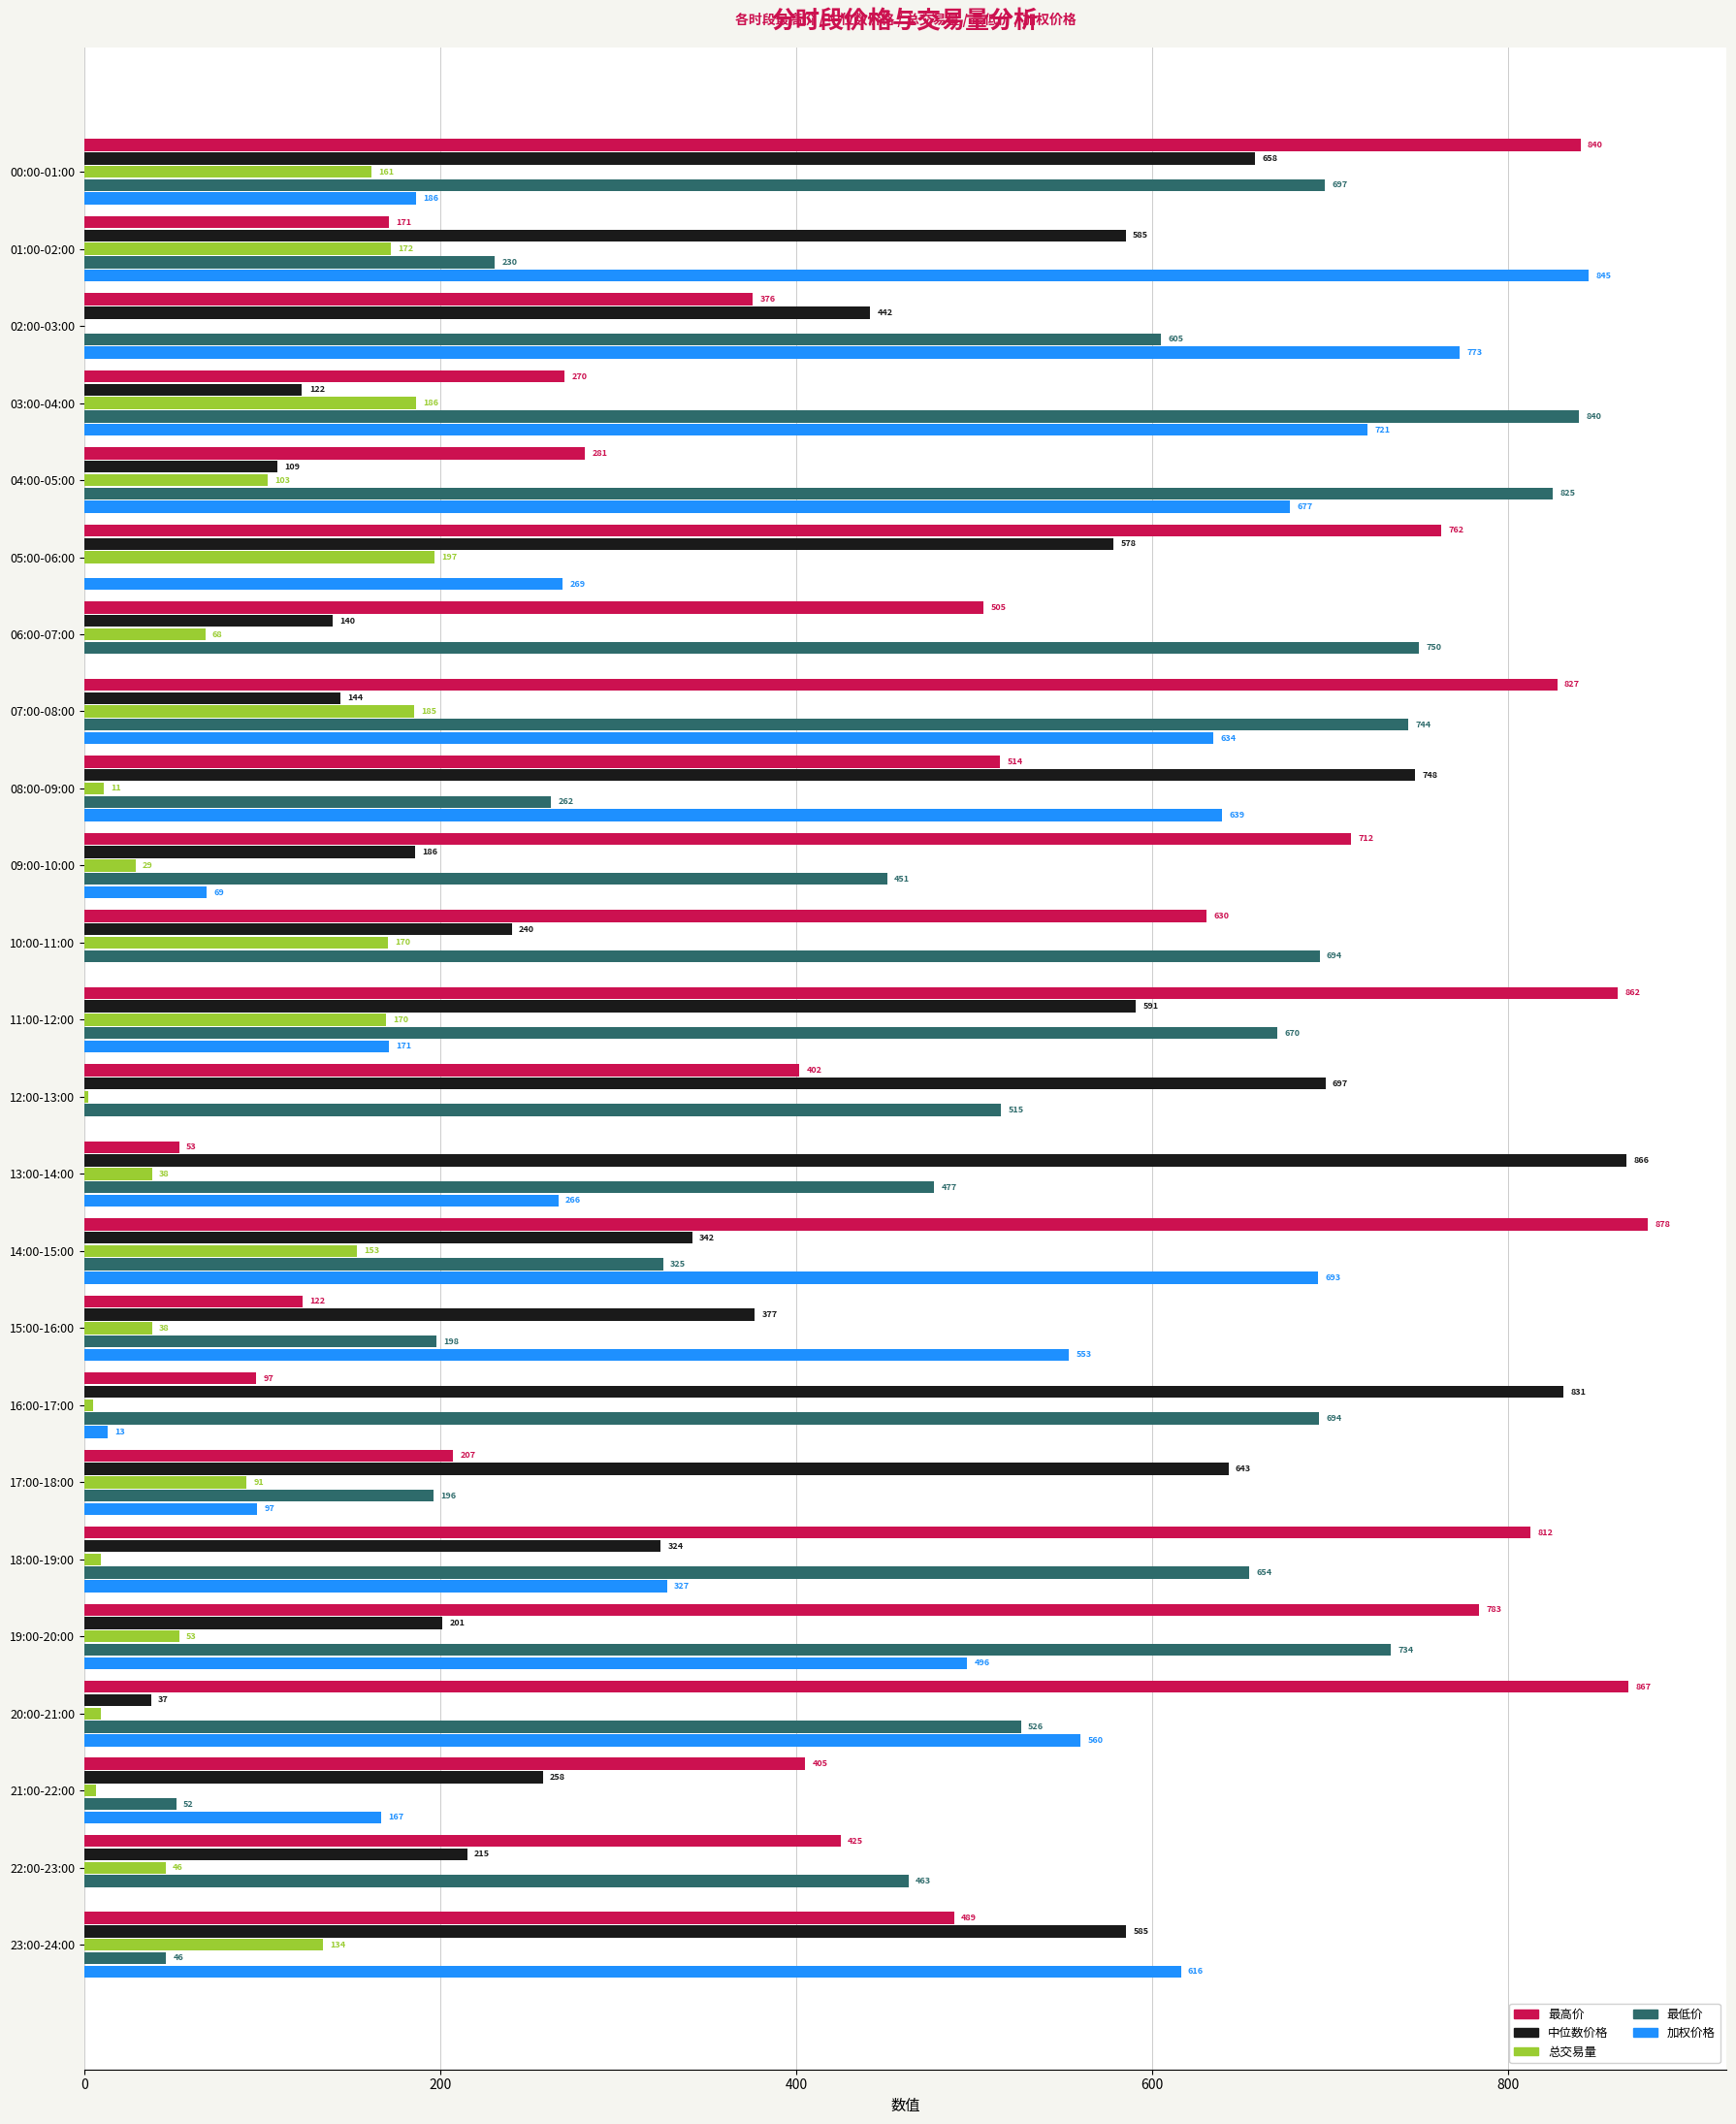

Between 02:00-03:00 and 17:00-18:00, which series saw the biggest shift?

加权价格